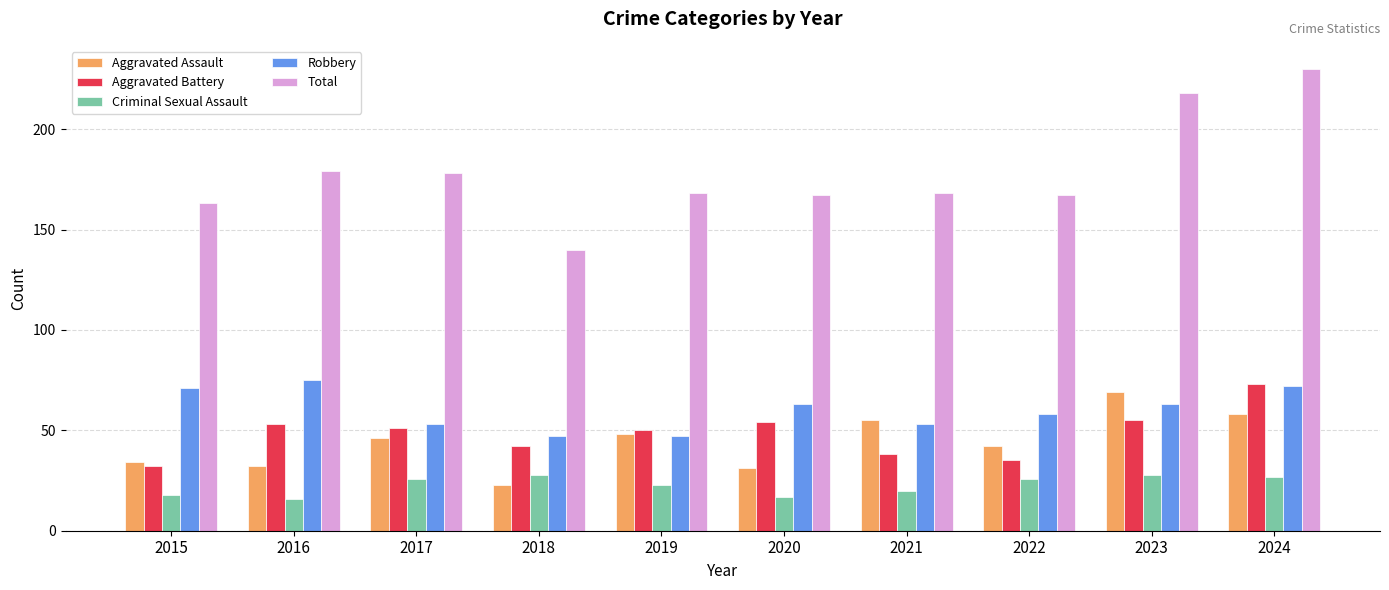

The value of Criminal Sexual Assault at 2023 is 50. True or false?

False